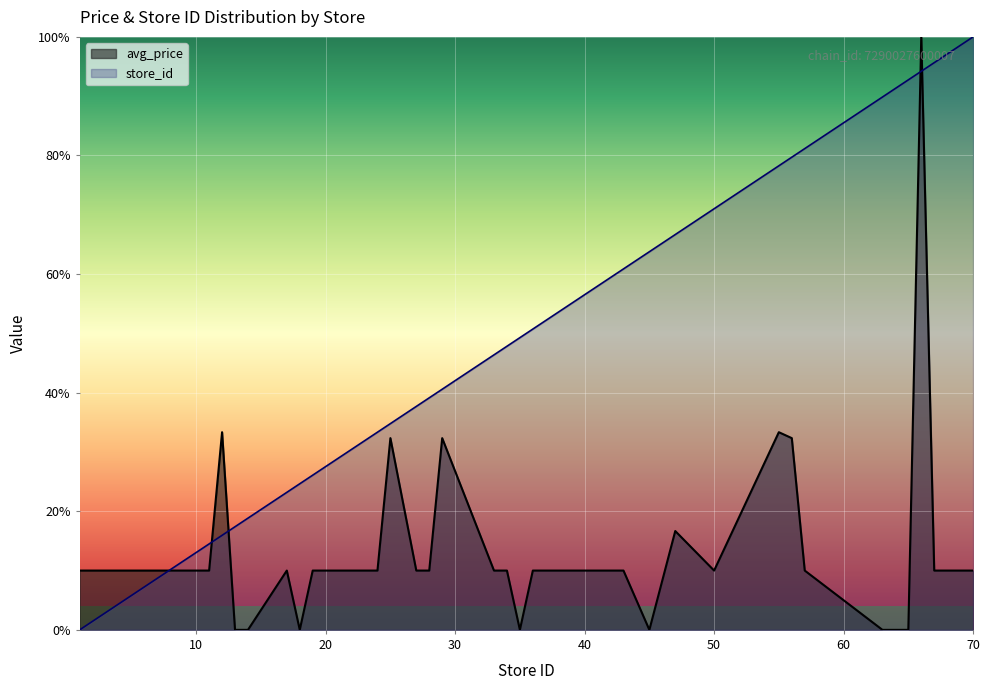

The value of store_id at 39 is 99.0. True or false?

False